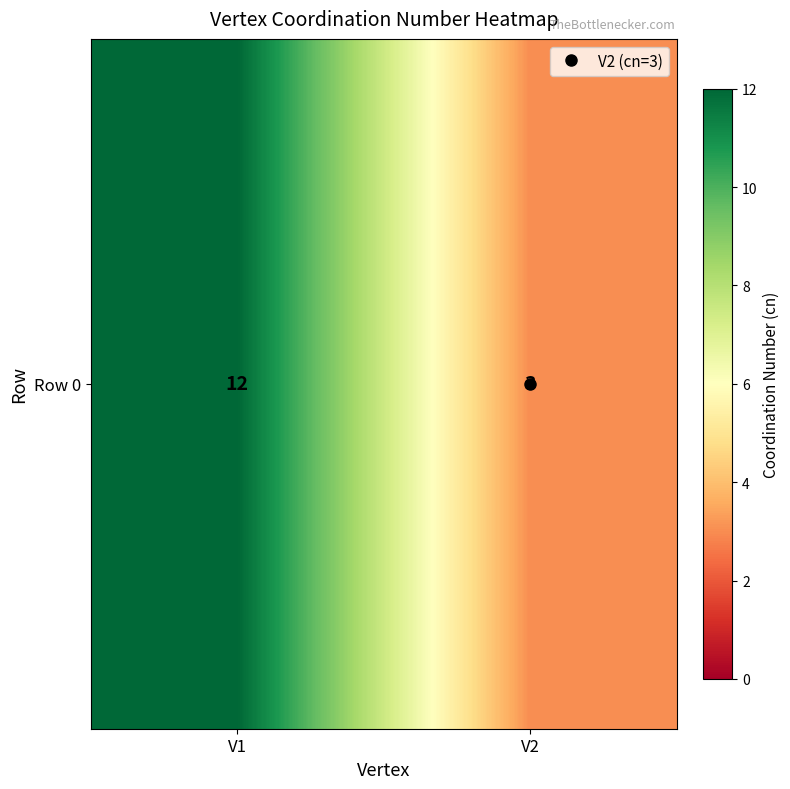

What is the minimum value shown in the chart?

3